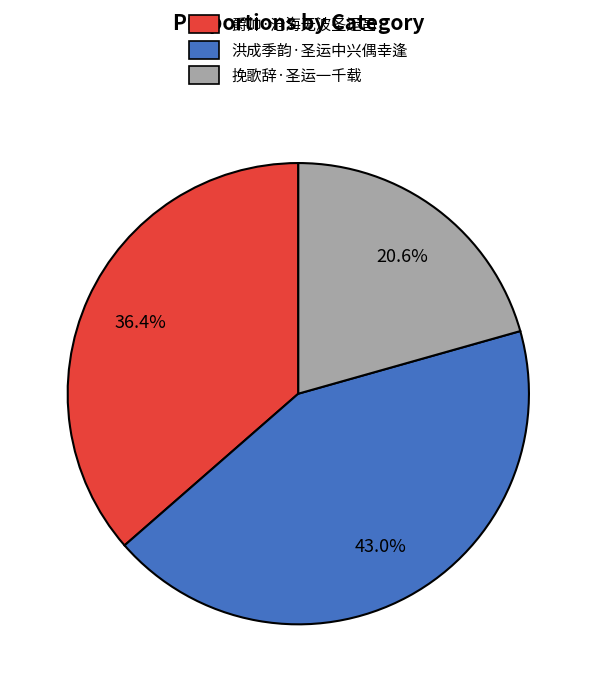

To the nearest percent, what is the average slice percentage?

33%